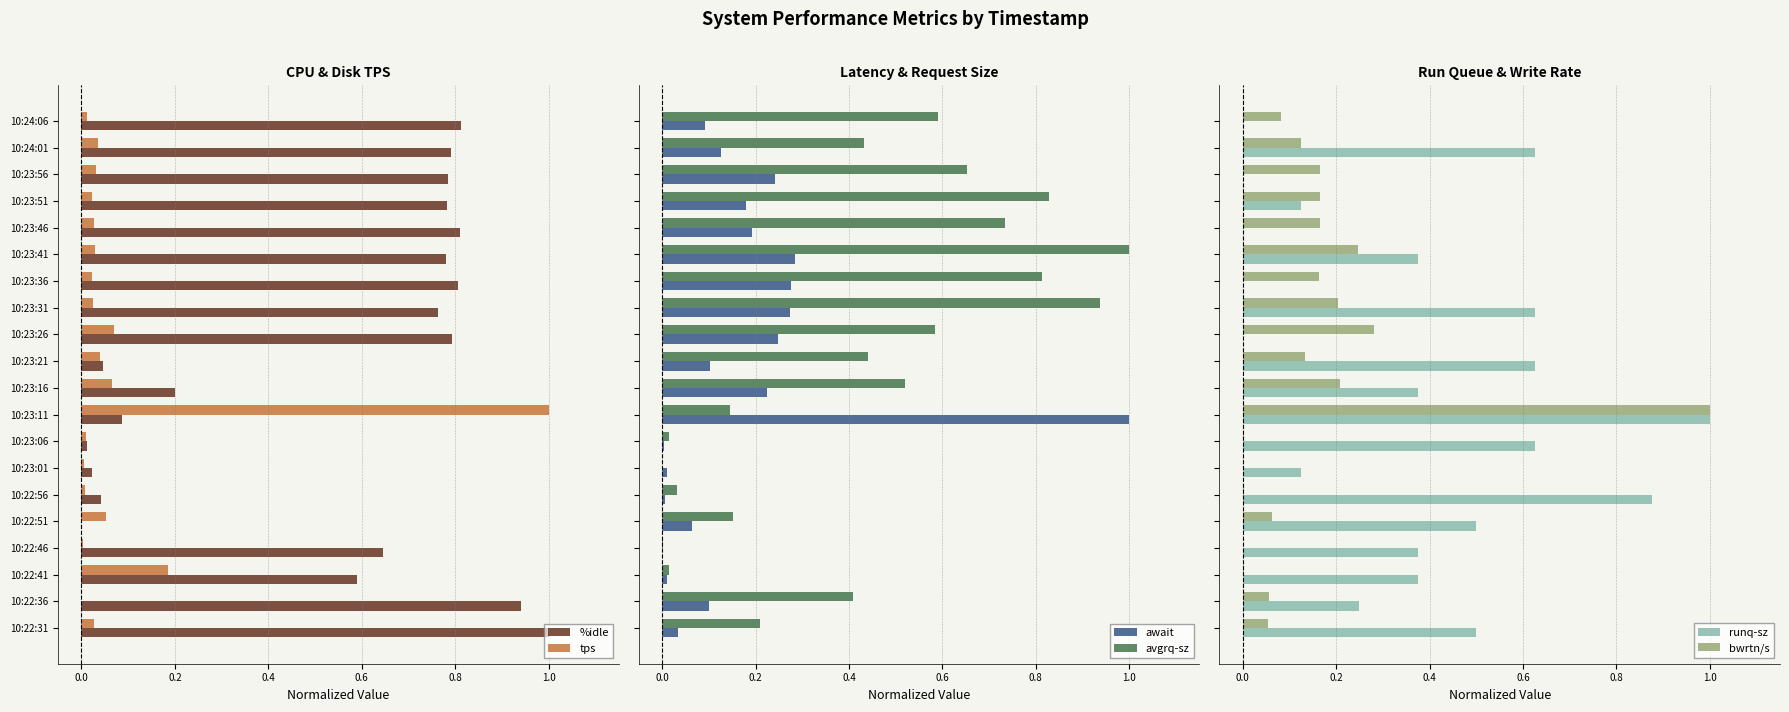

Is the value of %idle at 10:24:06 greater than the value of tps at 10:23:06?

Yes